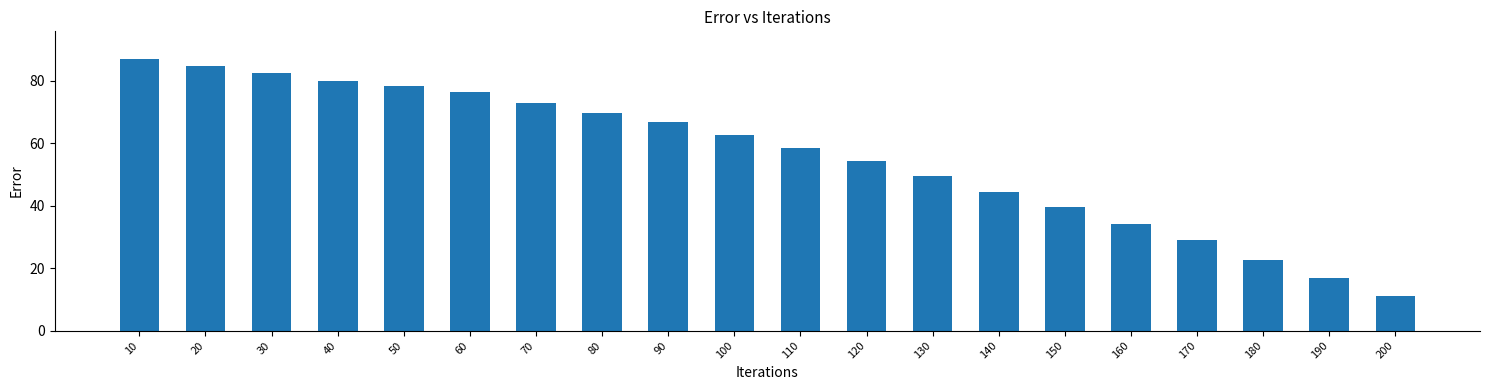

Reading left to right, transcribe all the data shown in this chart.

87.2	84.7	82.6	80.1	78.5	76.4	72.9	69.7	66.7	62.7	58.5	54.2	49.5	44.5	39.5	34.2	29.1	22.6	16.8	11.0